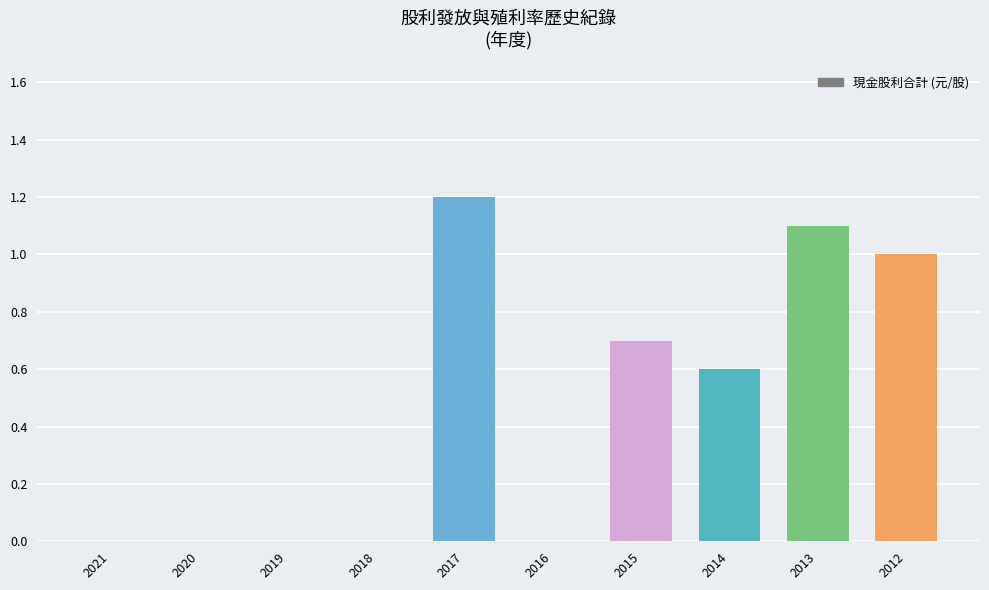

Count the number of data series in this chart.

1